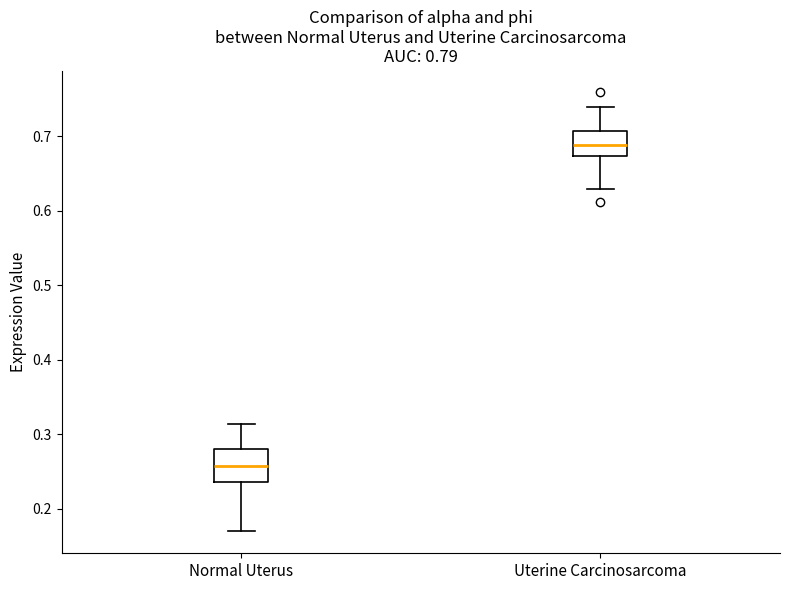

Which box's median line is the lowest?

Normal Uterus